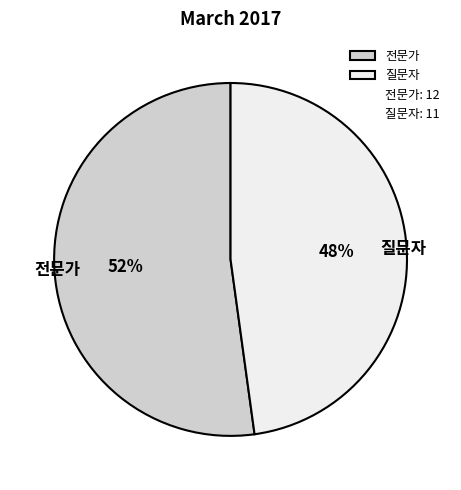

The 전문가 slice represents 52% of the pie. True or false?

True